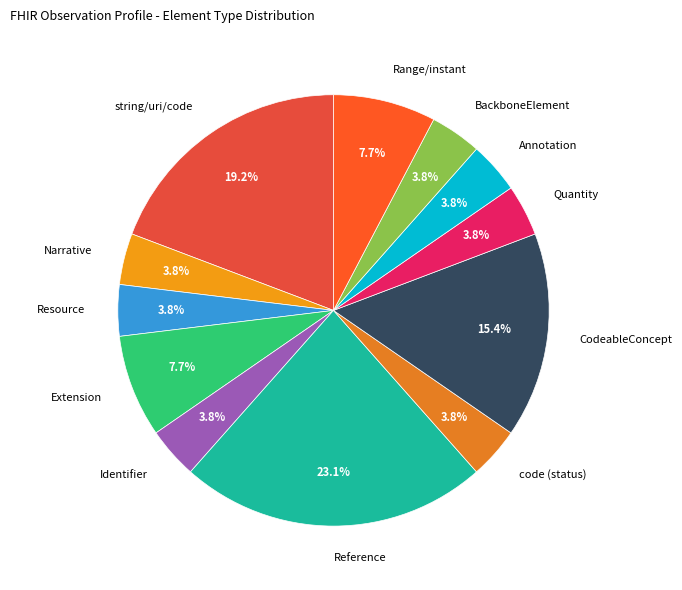

Is Range/instant the majority of the pie?

No